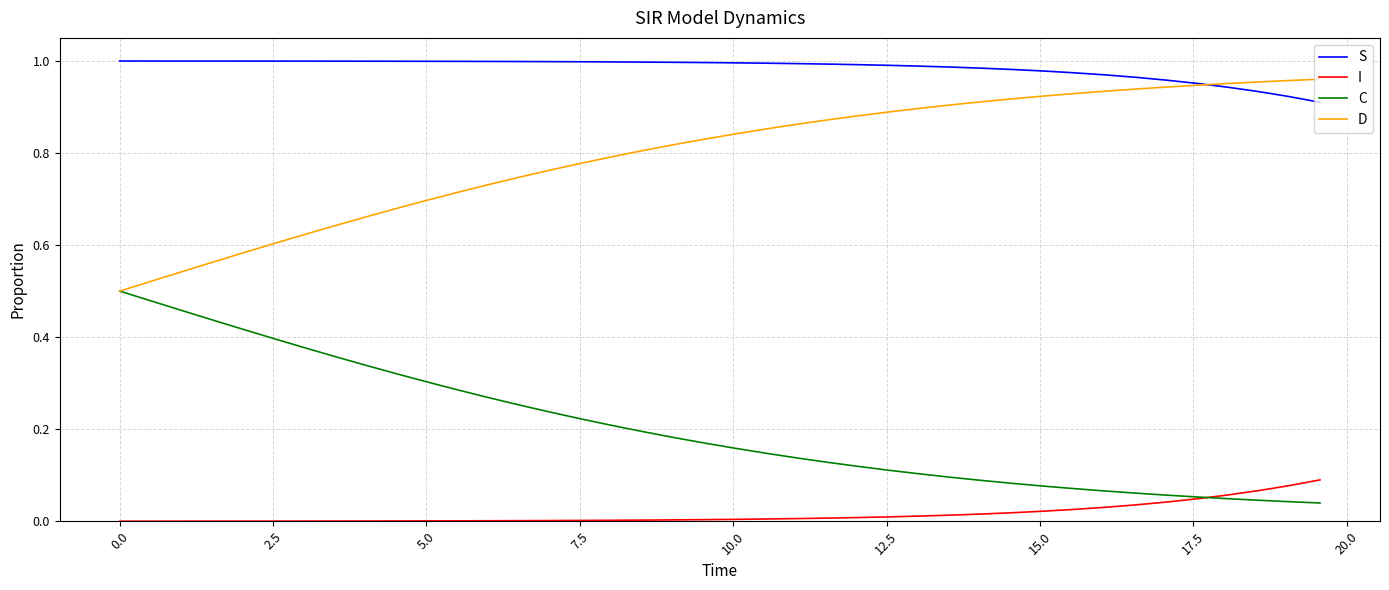

Which series has the largest total across all categories?

S